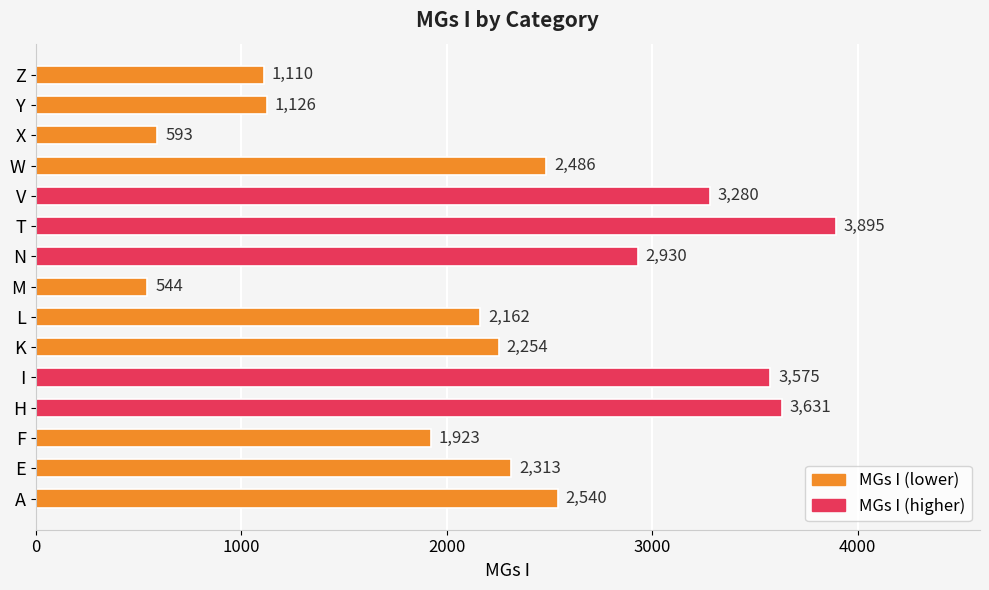

At which category does the chart reach its peak across all series?

T